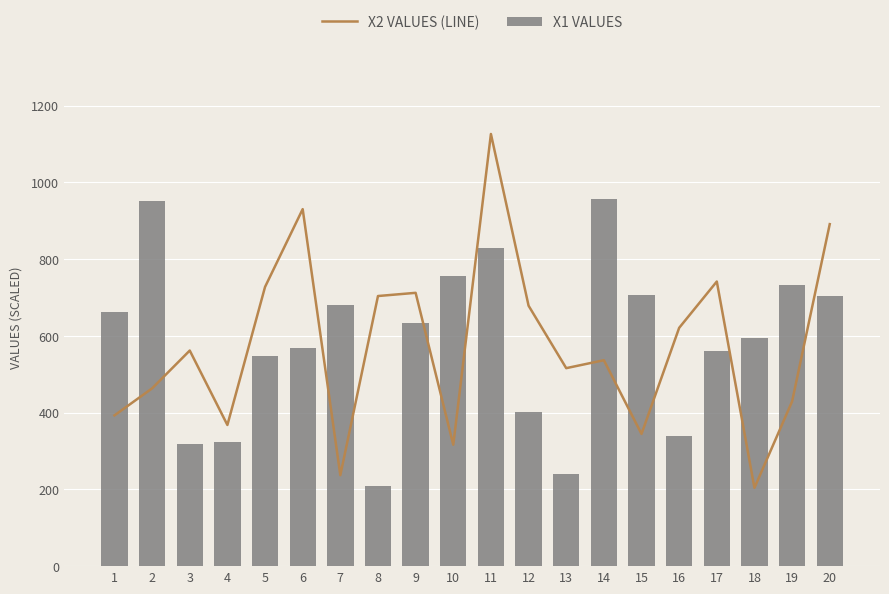

Read the X2 VALUES (LINE) value at 7.

236.9